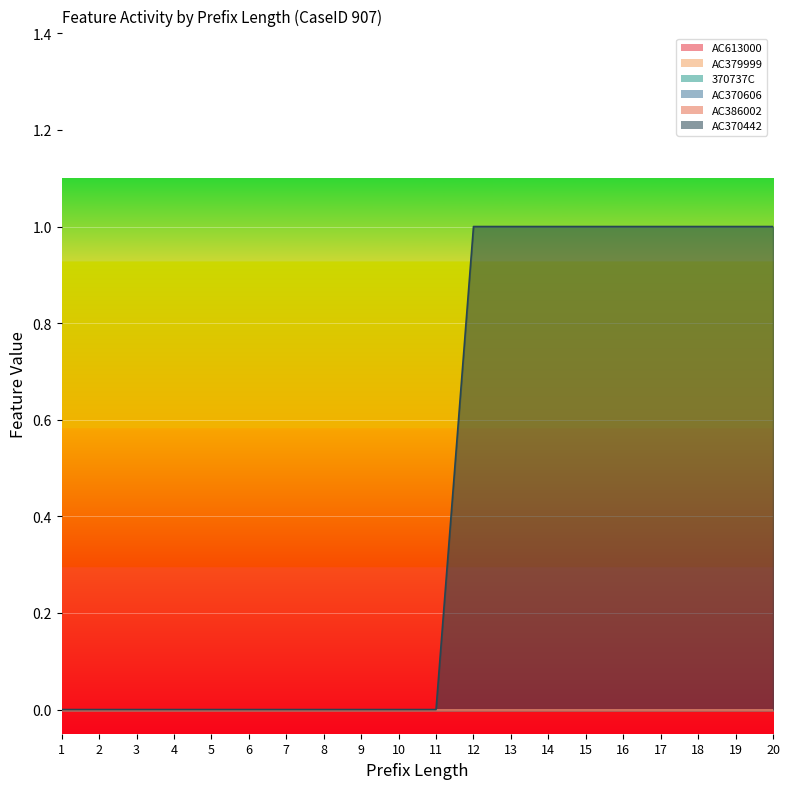

How many lines are shown in the chart?

6